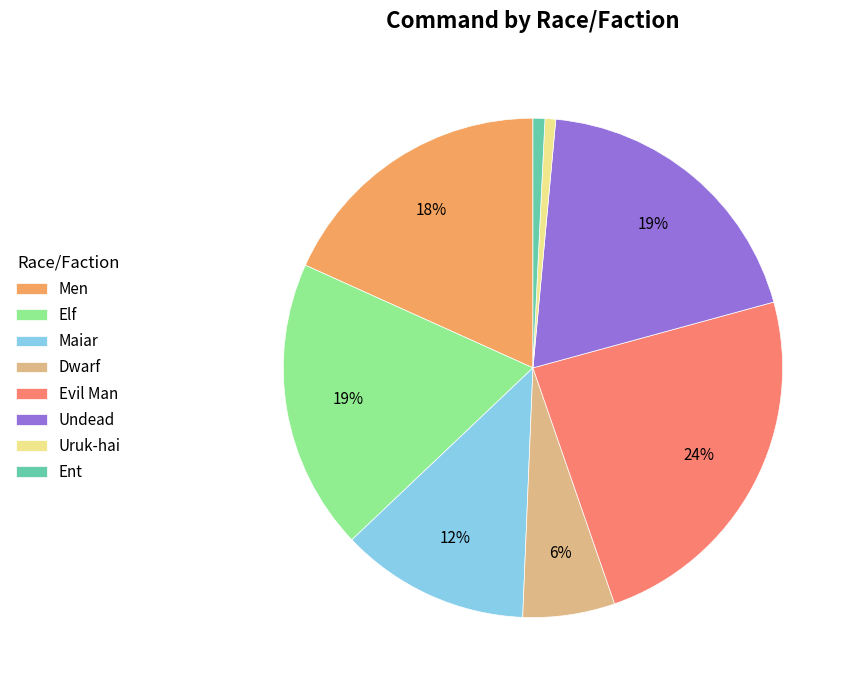

To the nearest percent, what is the difference between the largest and smallest slice percentages?

23%